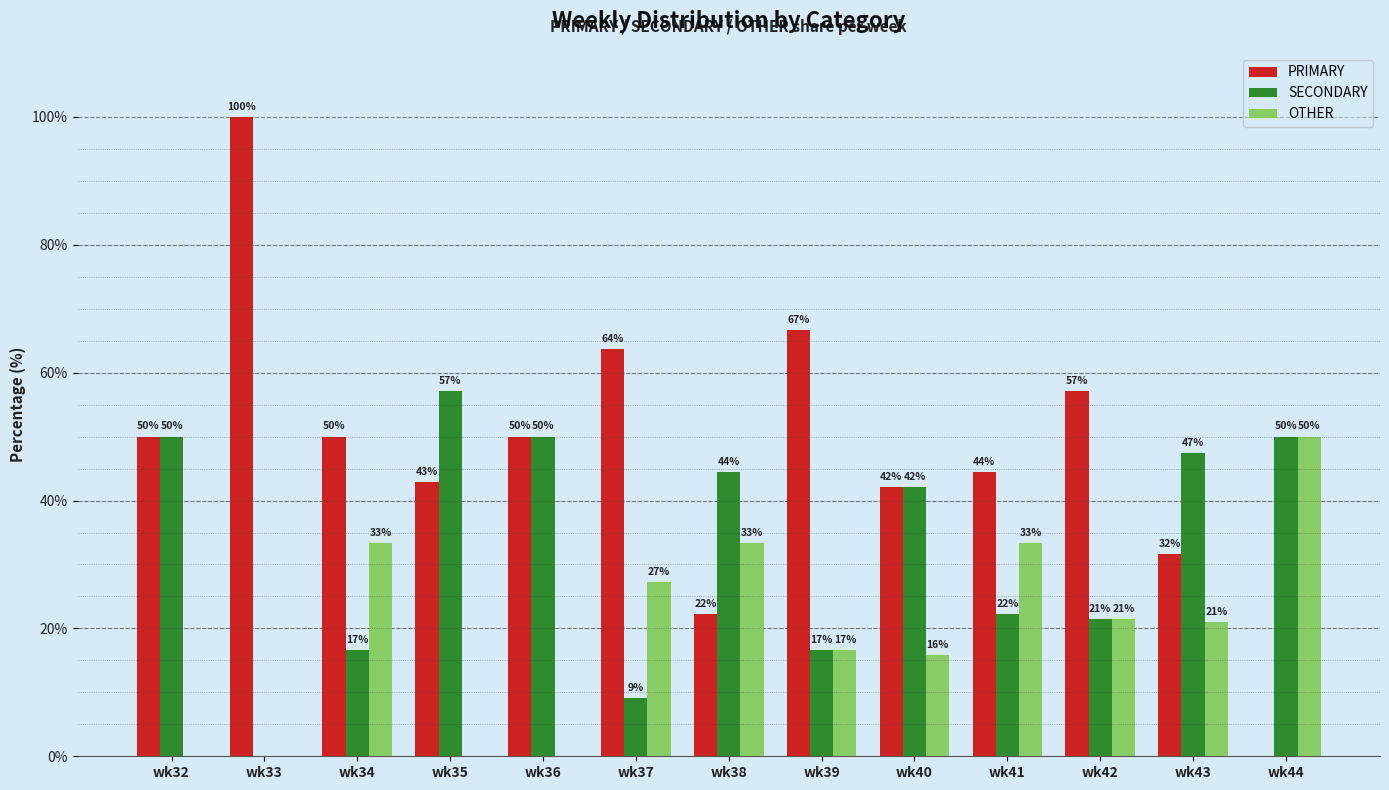

At which label is OTHER closest to 25?

wk37